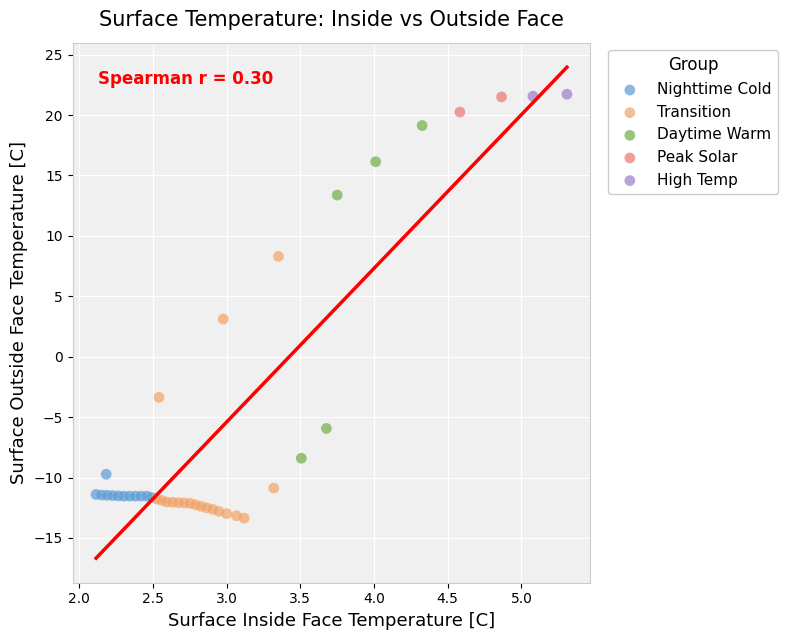

What are all the series names shown in the legend?

Nighttime Cold, Transition, Daytime Warm, Peak Solar, High Temp